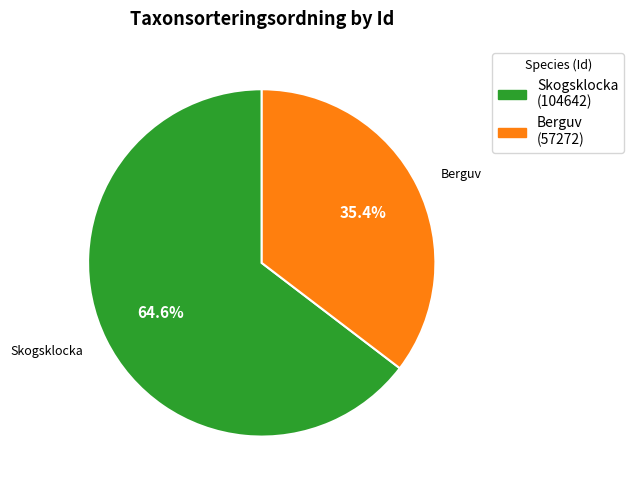

Does any single category account for the majority?

Yes